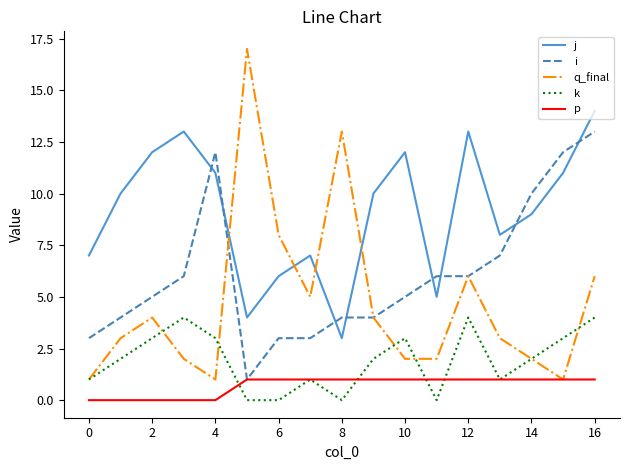

True or false: i and k cross at least once.

False